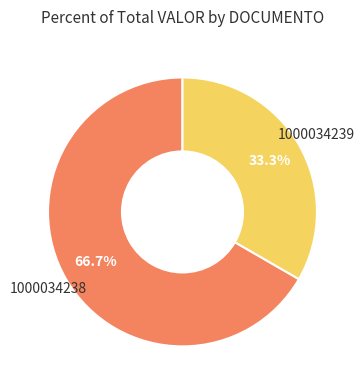

Is there any slice that represents more than half of the pie?

Yes